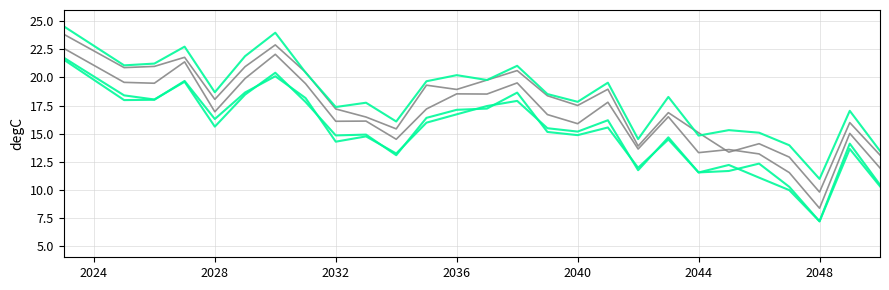

Is it true that row_3 equals 23.4 at 9?

False